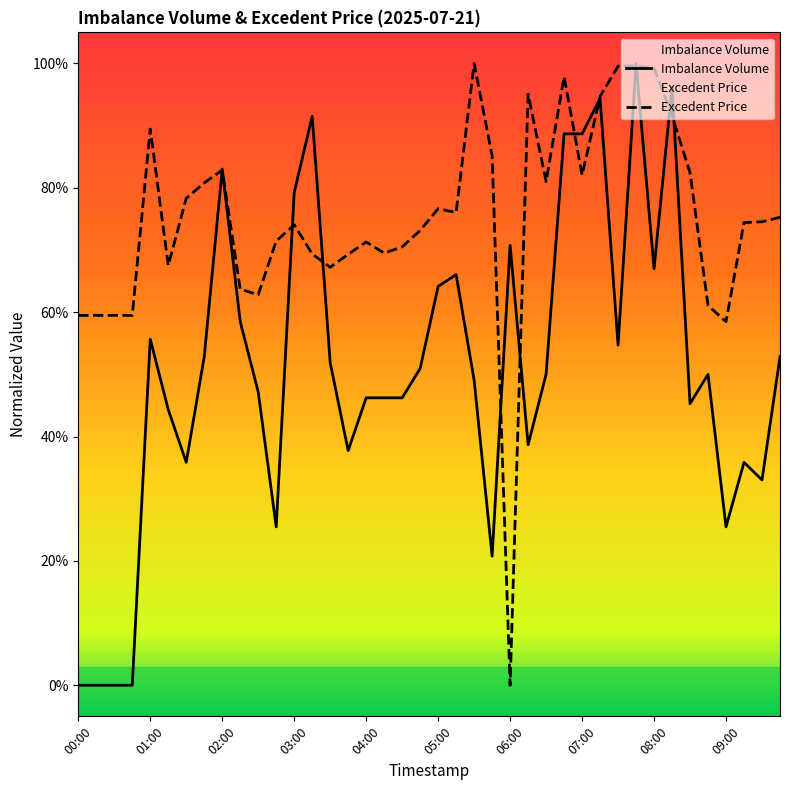

Between 11 and 32, which series saw the biggest shift?

Imbalance Volume